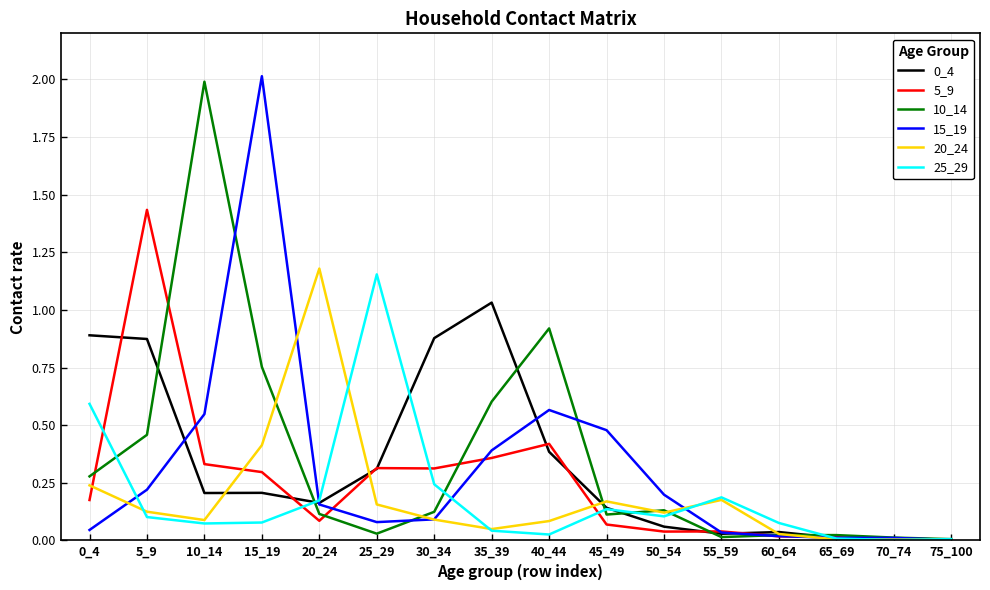

True or false: 20_24 has a value of 0.4 at 20_24.

False